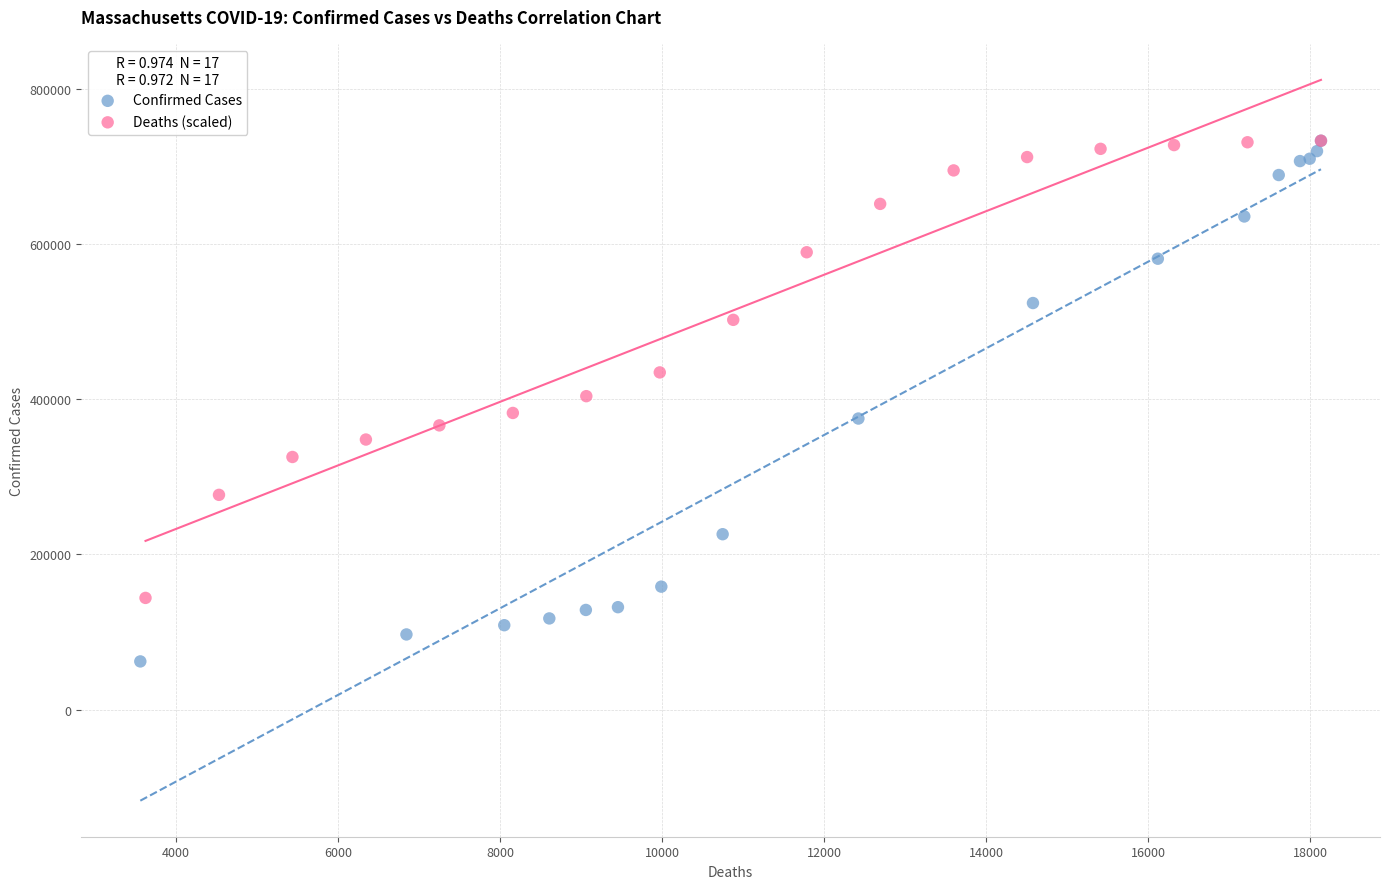

Which series has the largest Y range (max minus min)?

Confirmed Cases